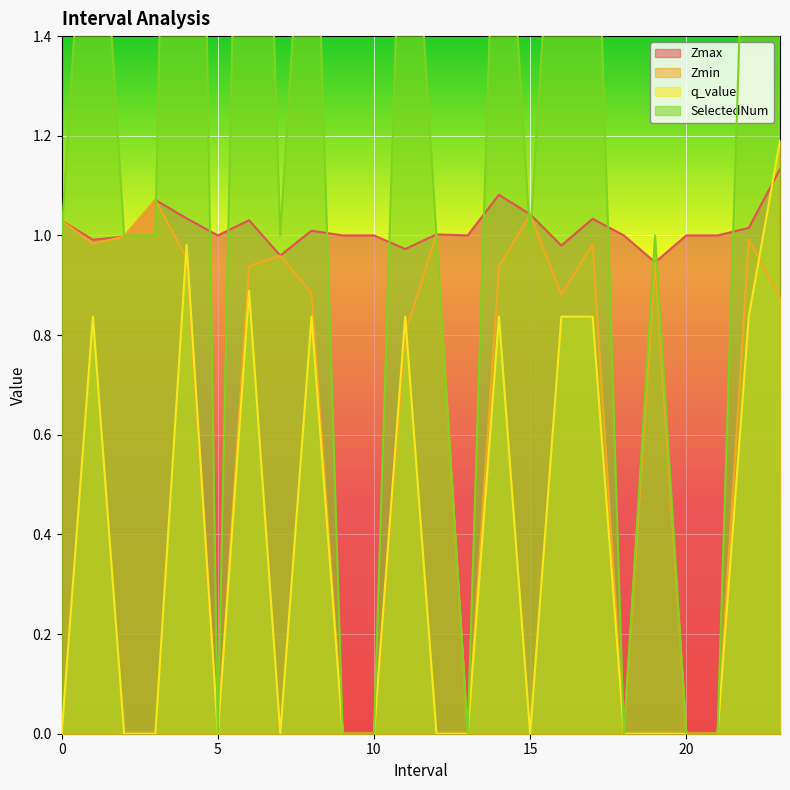

What are all the series names shown in the legend?

Zmax, Zmin, q_value, SelectedNum